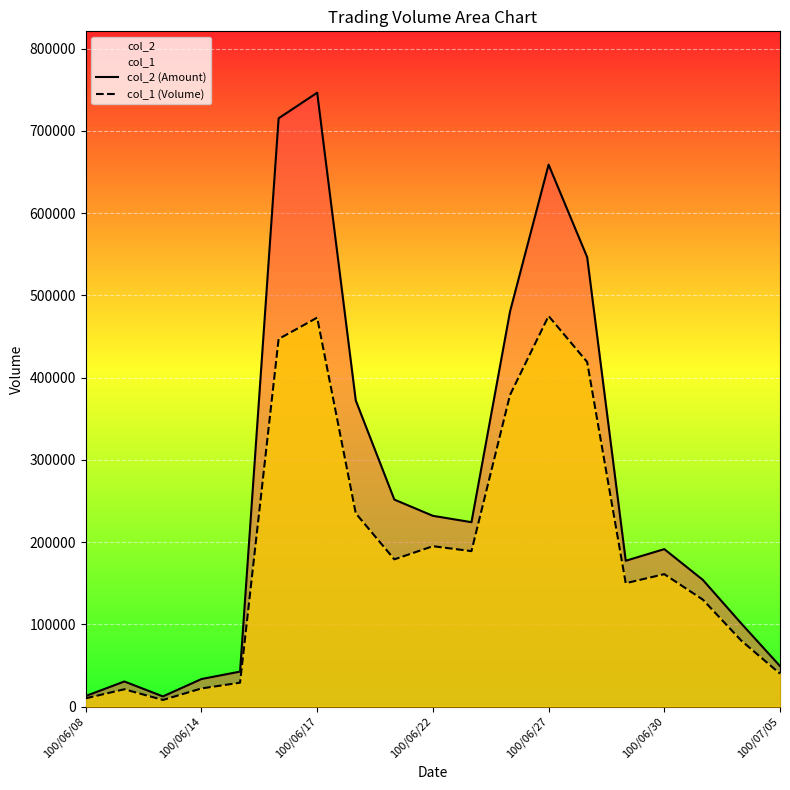

True or false: col_2 (Amount) and col_1 (Volume) intersect in this chart.

False